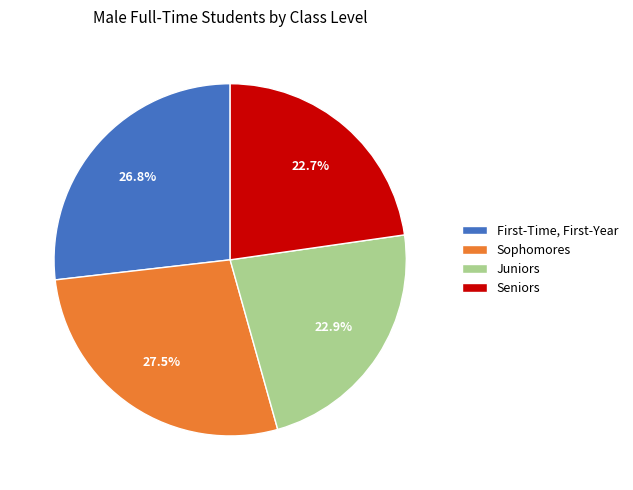

To the nearest percent, what is the difference between the largest and smallest slice percentages?

5%